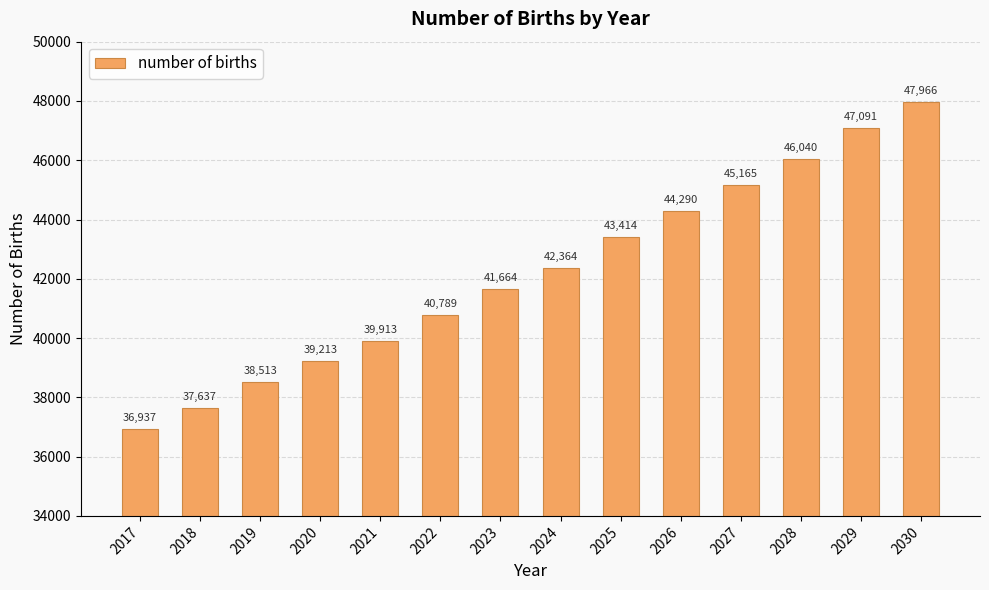

What is the value of the 5th bar from the left?

39913.2